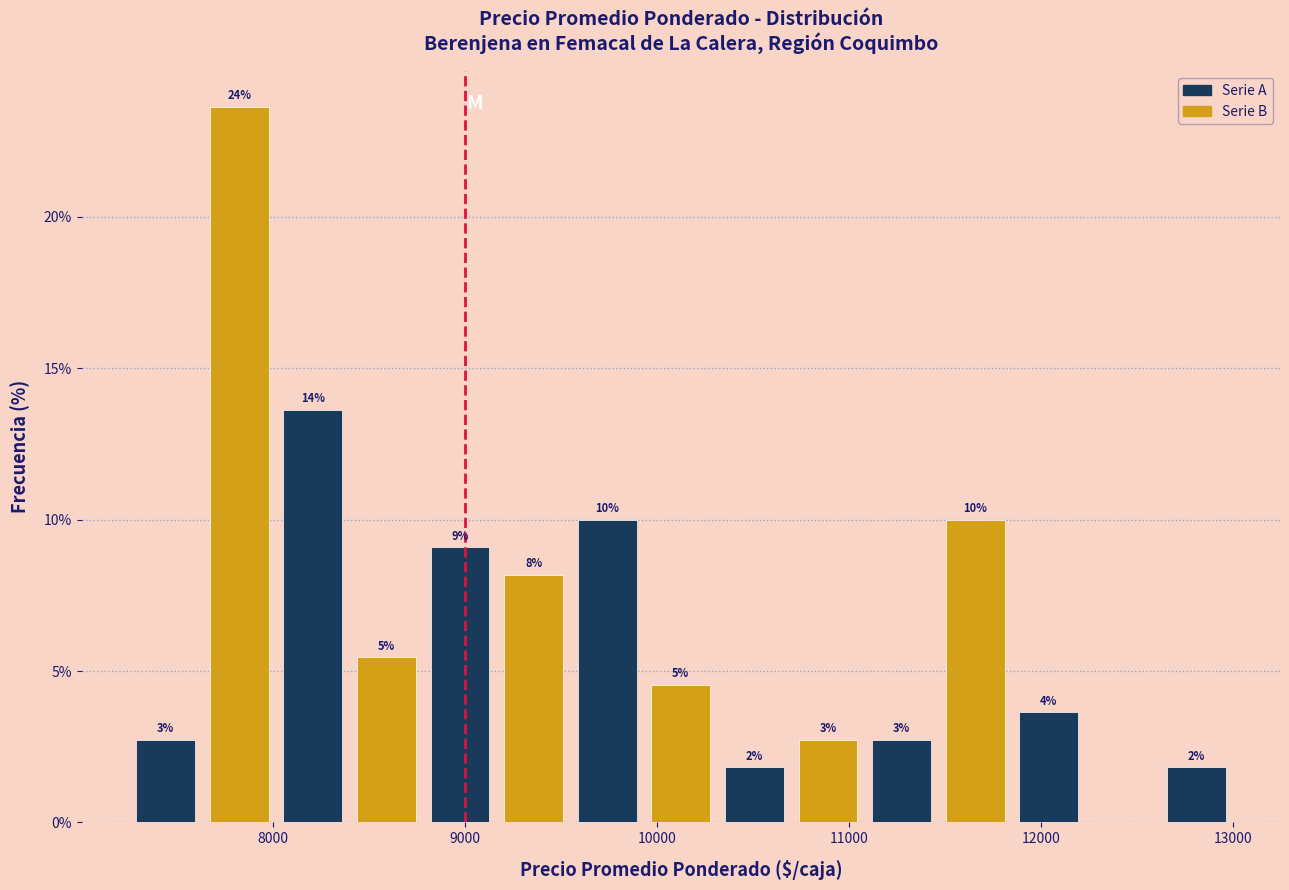

Around what value on the x-axis is the tallest bar? Give the approximate position of its centre, as read against the axis.

7800